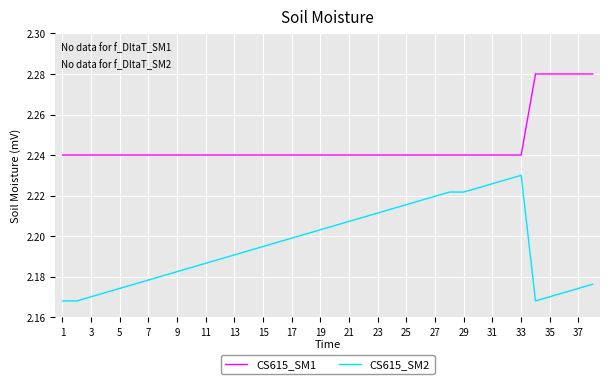

Which series has the widest spread of values?

CS615_SM2